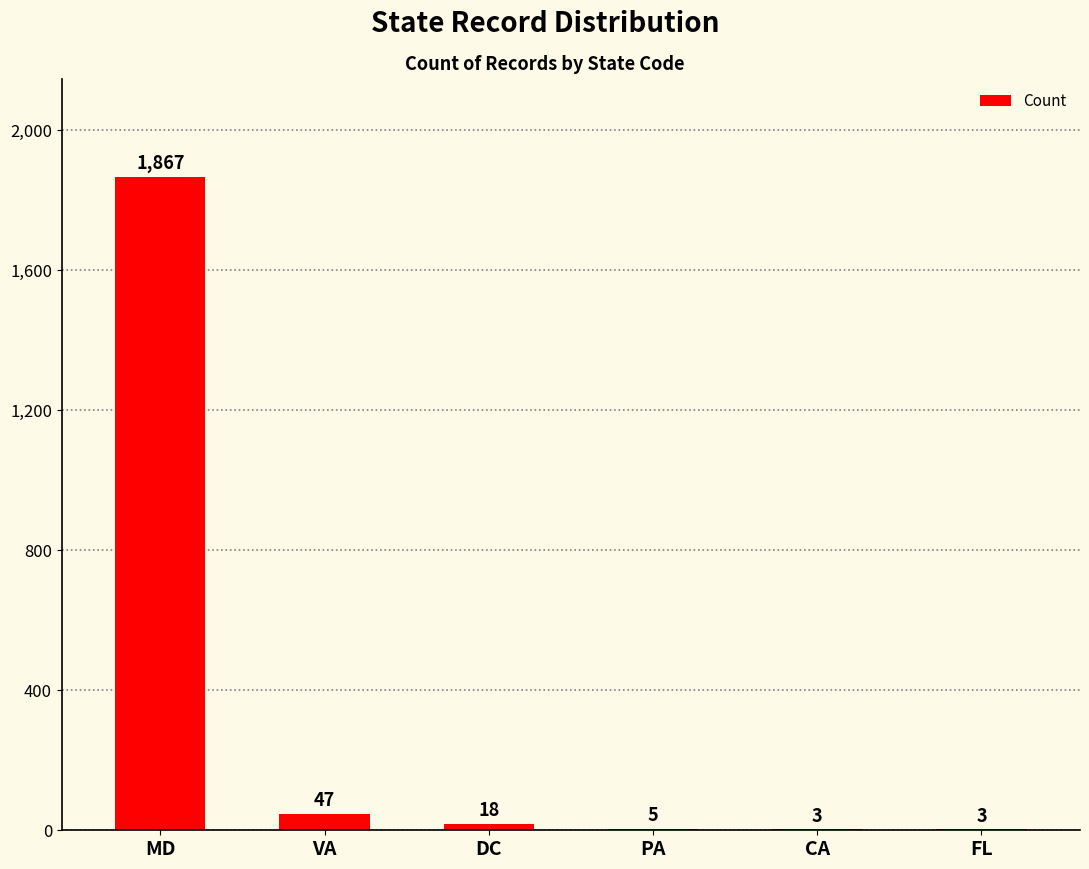

How many categories are shown in the chart?

6